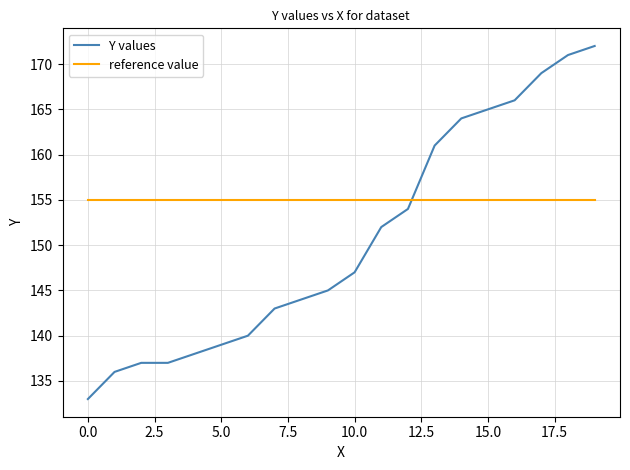

Which series has the largest total across all categories?

reference value